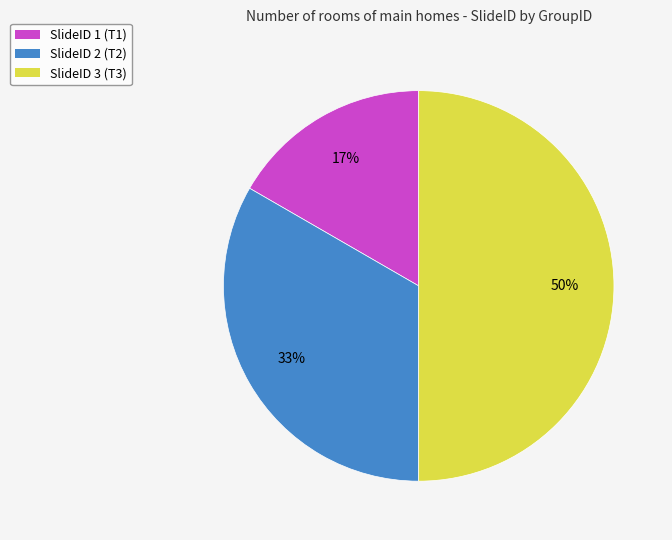

To the nearest percent, what is the average slice percentage?

33%